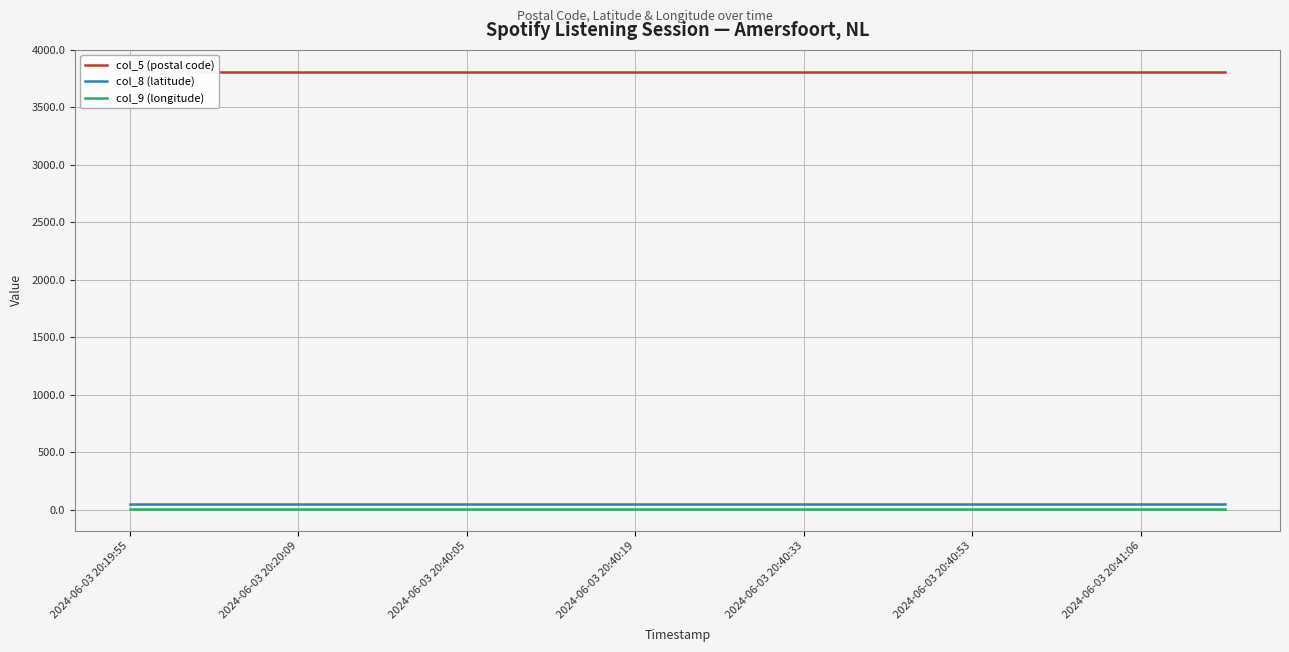

What position from the left is 9?

10